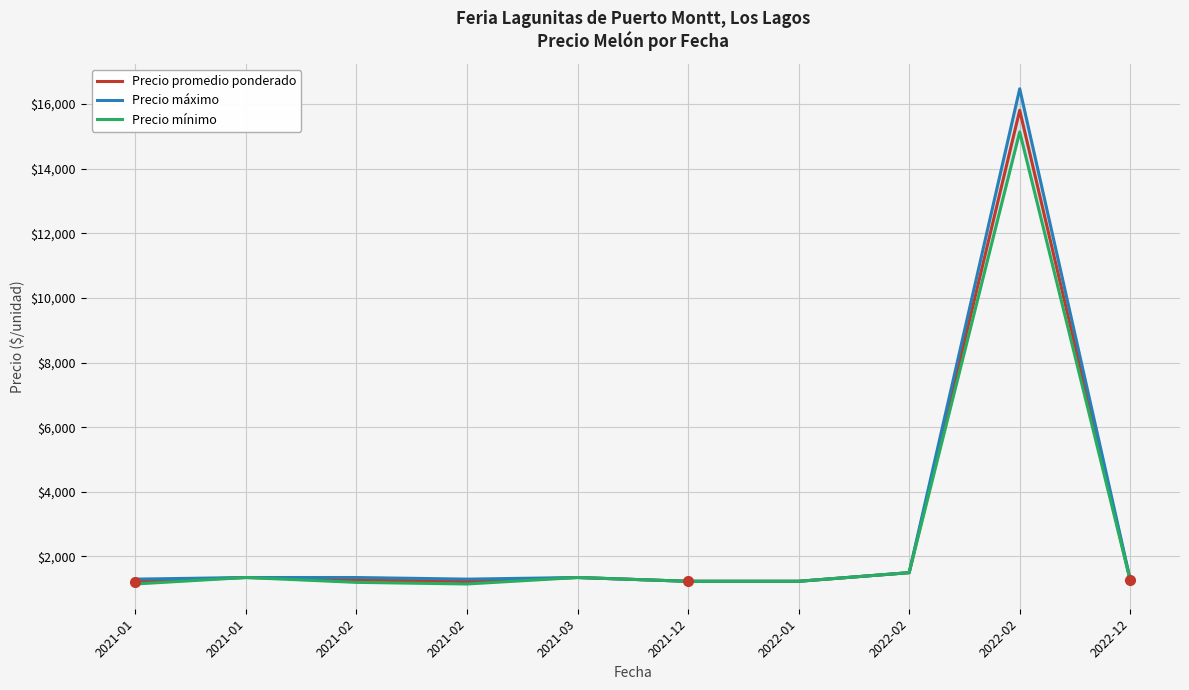

What is the lowest value of the Precio promedio ponderado series?

1225